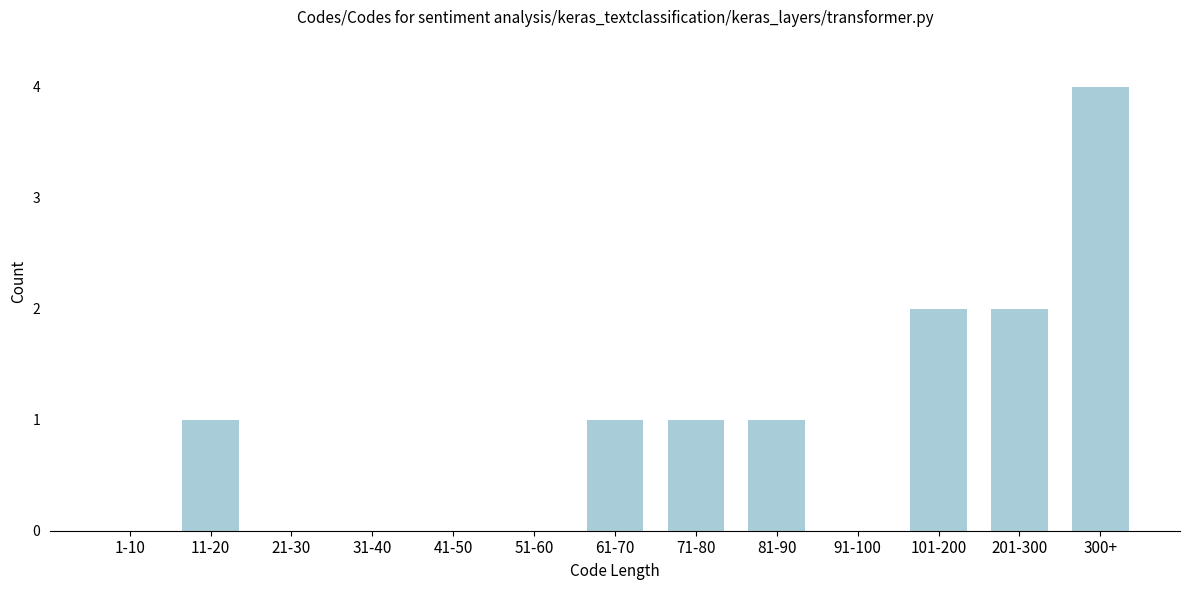

Reading right to left, extract all data points from this chart.

300+=4	201-300=2	101-200=2	91-100=0	81-90=1	71-80=1	61-70=1	51-60=0	41-50=0	31-40=0	21-30=0	11-20=1	1-10=0